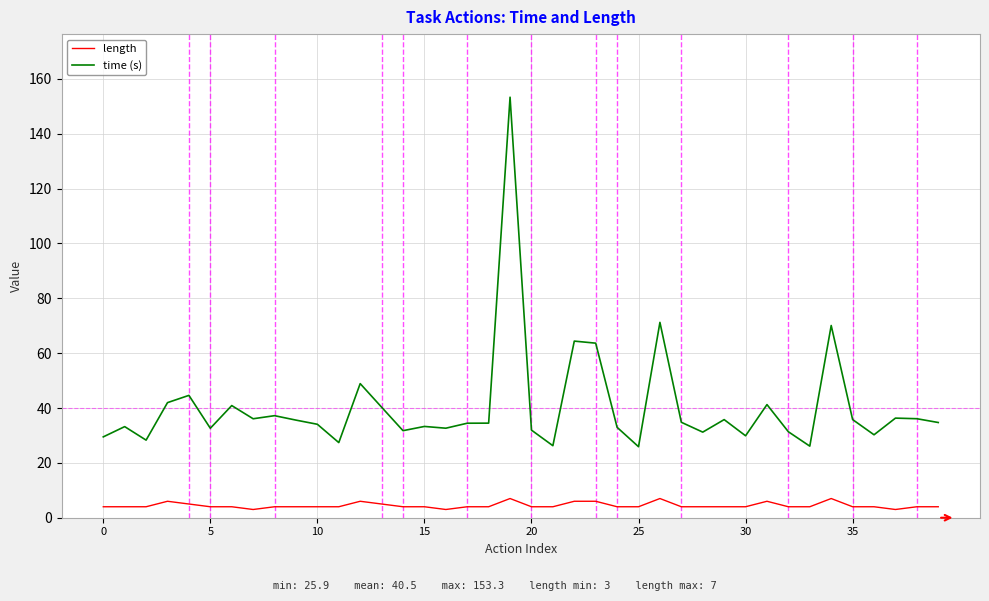

What is the smallest value displayed?

3.0